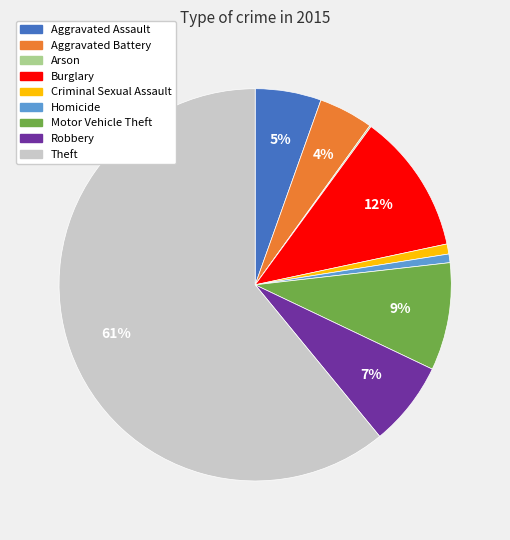

To the nearest percent, what is the difference between the largest and smallest slice percentages?

61%